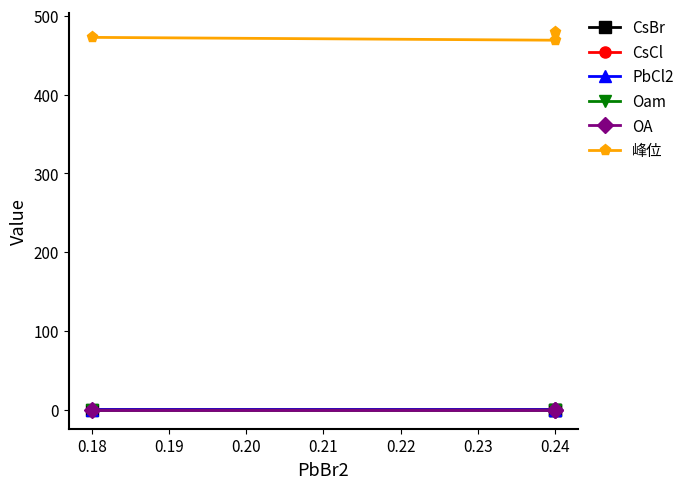

How many series are shown in this chart?

6